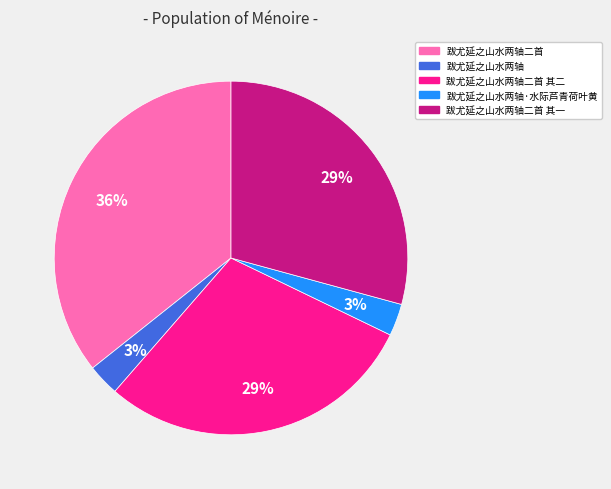

How many slices are in this pie chart?

5